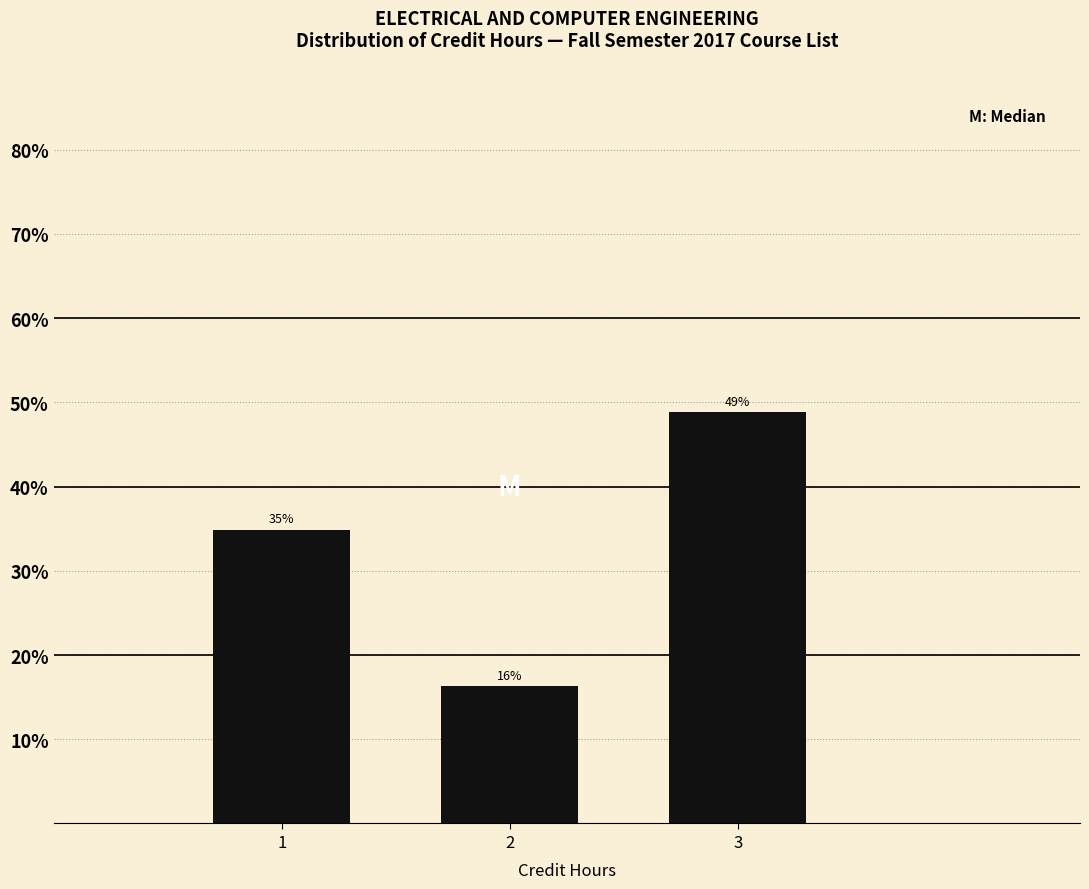

What is the value of the 2nd bar from the left?

16.3